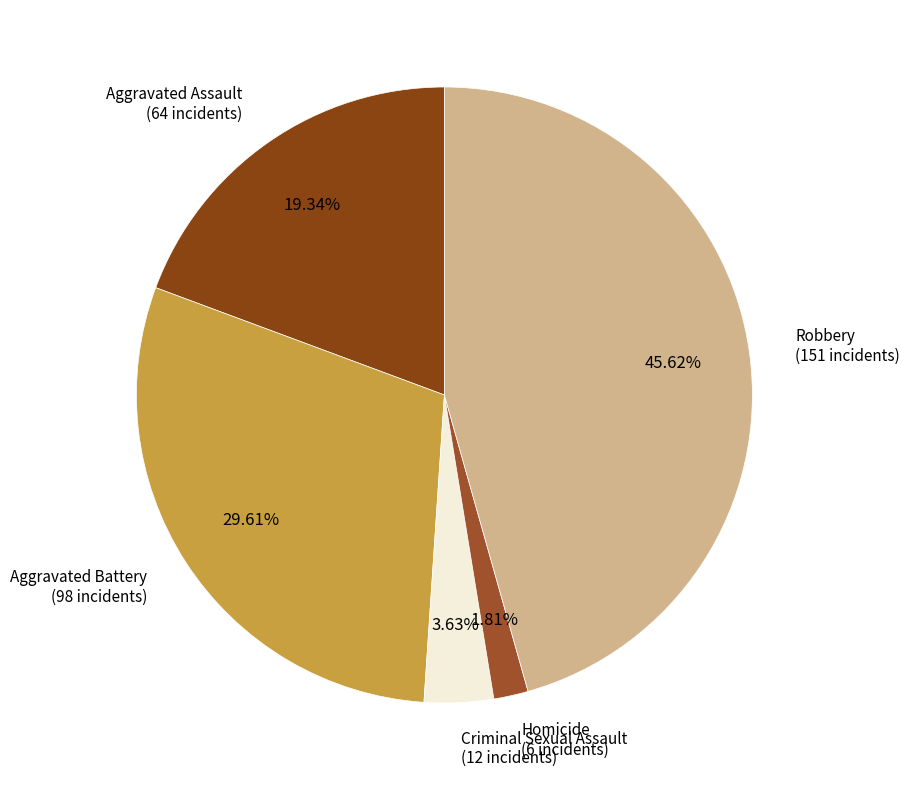

Which category has the biggest portion of the pie?

Robbery